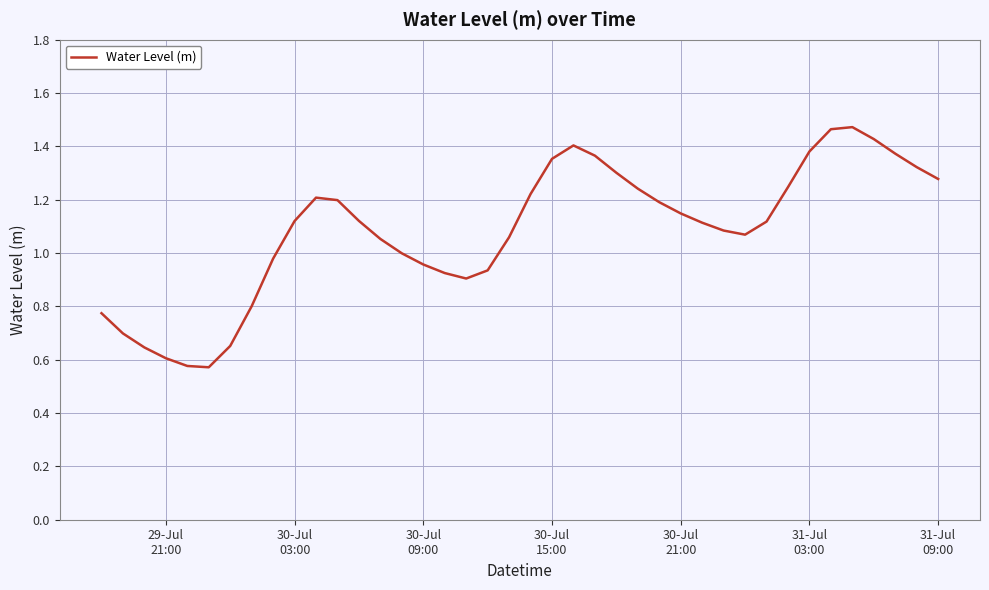

How many points are lower than both their immediate neighbors (excluding endpoints)?

3